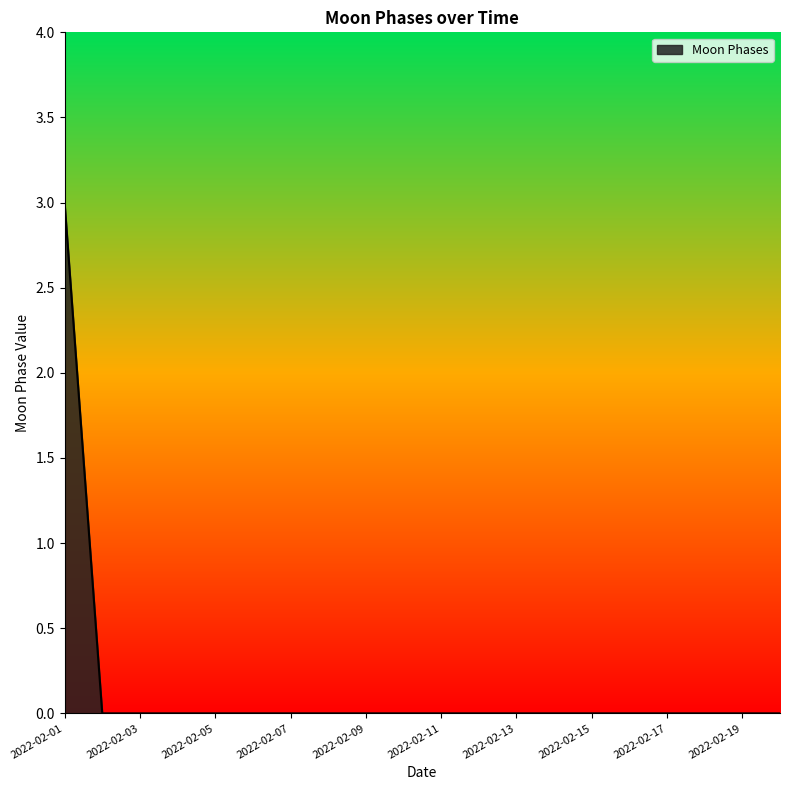

Count the values in the range 0 to 1.

19